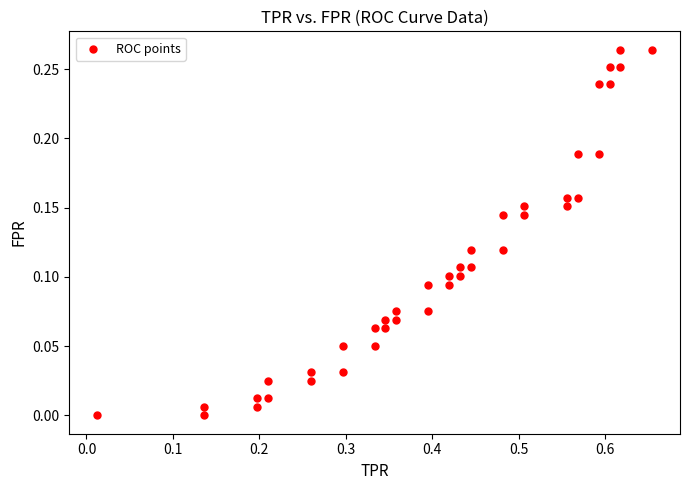

What is the range of X values (max minus min)?

0.6